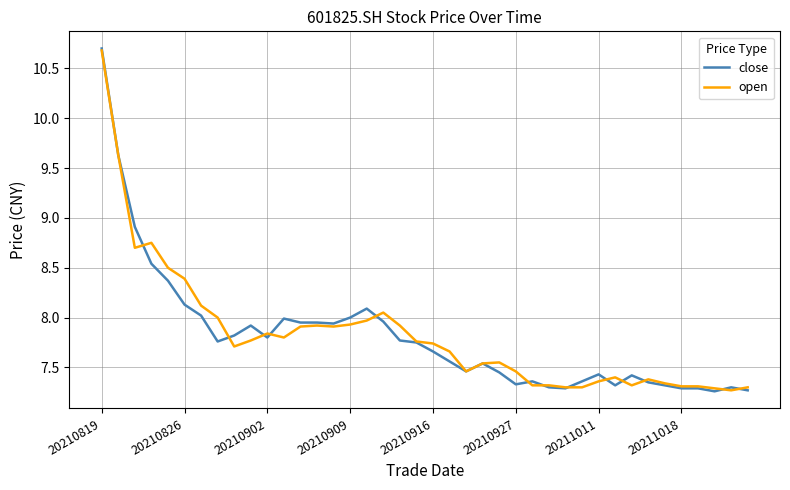

What is the greatest value displayed?

10.7